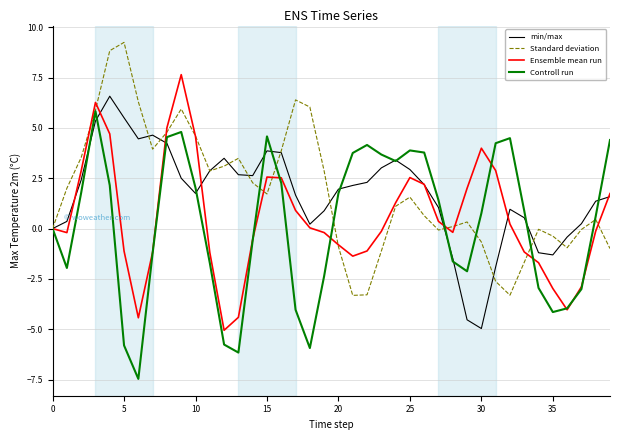

How many lines are shown in the chart?

4